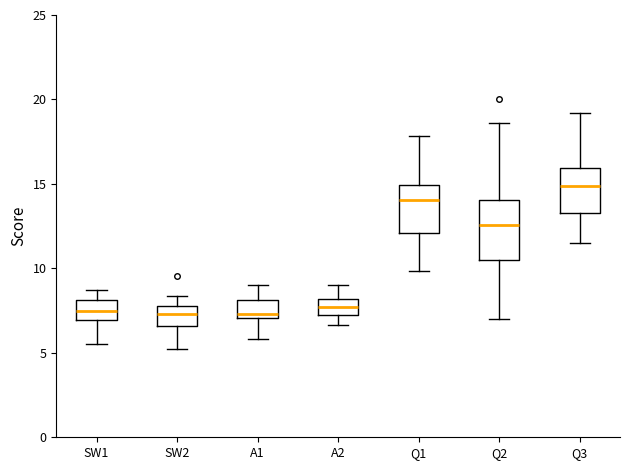

Where does the lower whisker of the box for SW2 end on the y-axis? The values are not printed on the chart, so give them approximately, as read against the axis.

5.5